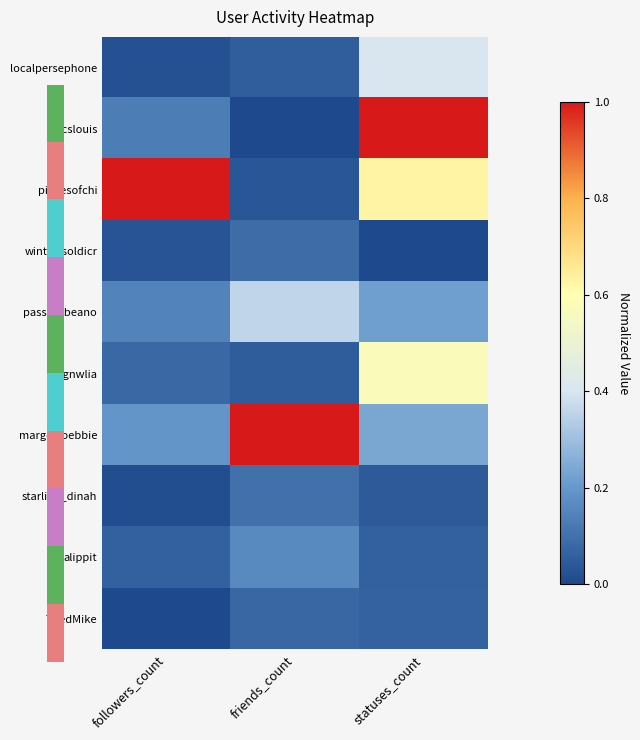

Count the number of data series in this chart.

10